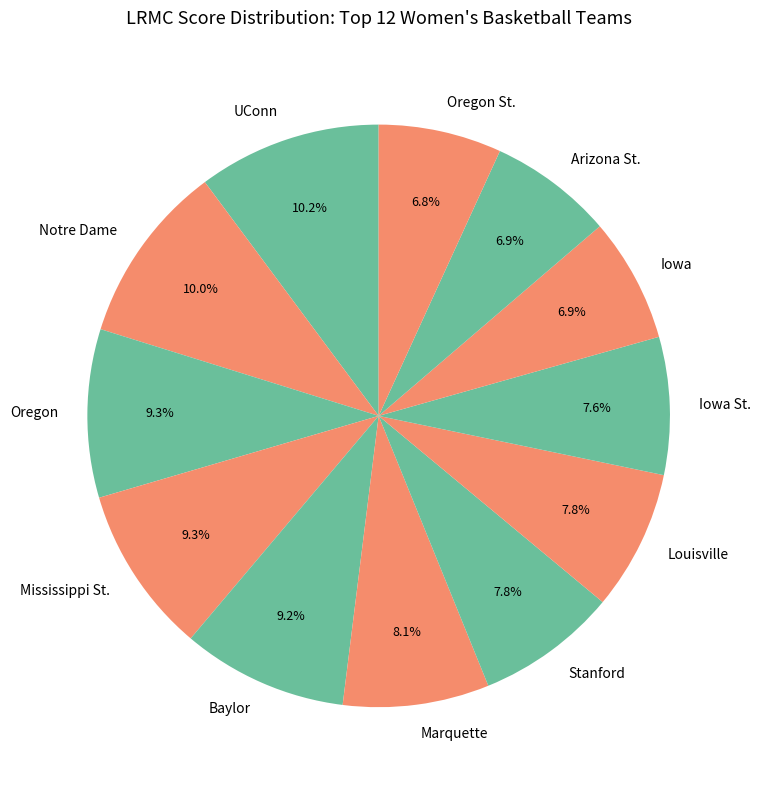

Does Iowa St. represent more than half of the total?

No